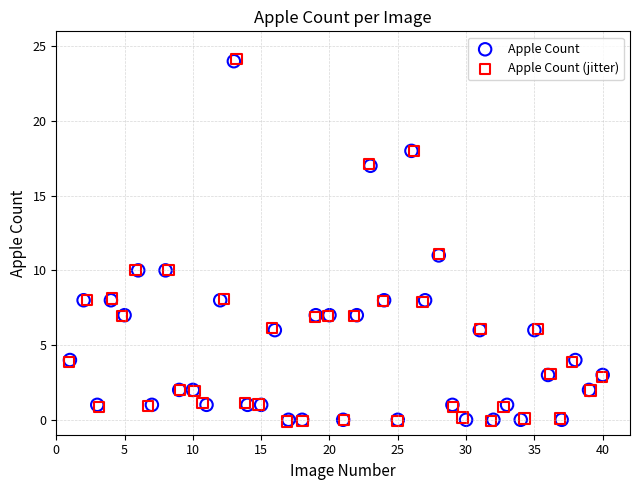

Which series has the largest Y range (max minus min)?

Apple Count (jitter)